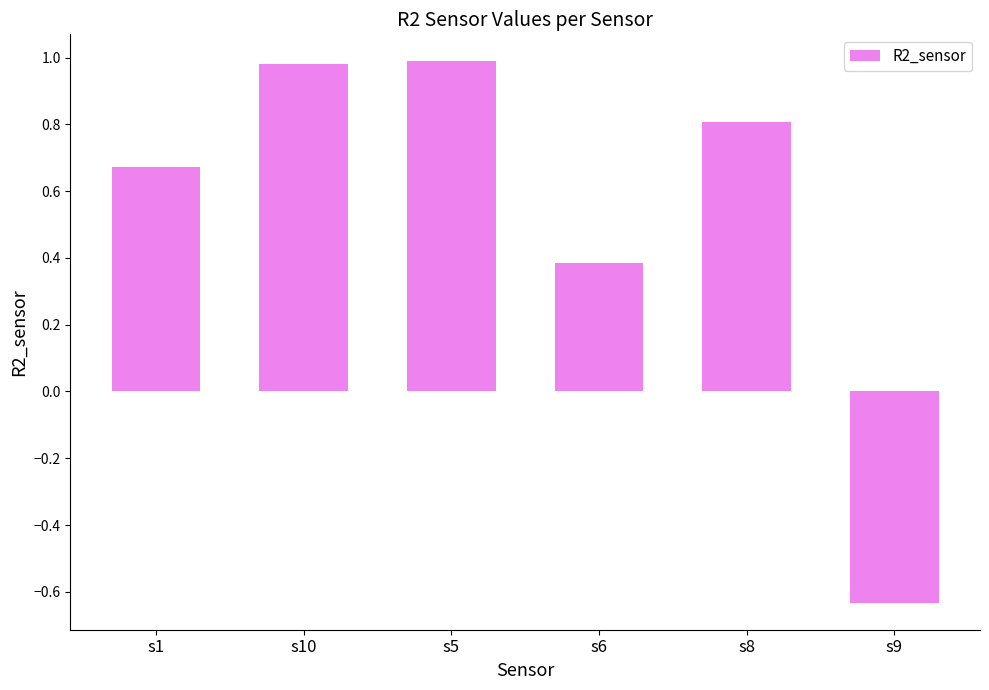

Does the chart contain stacked bars?

No